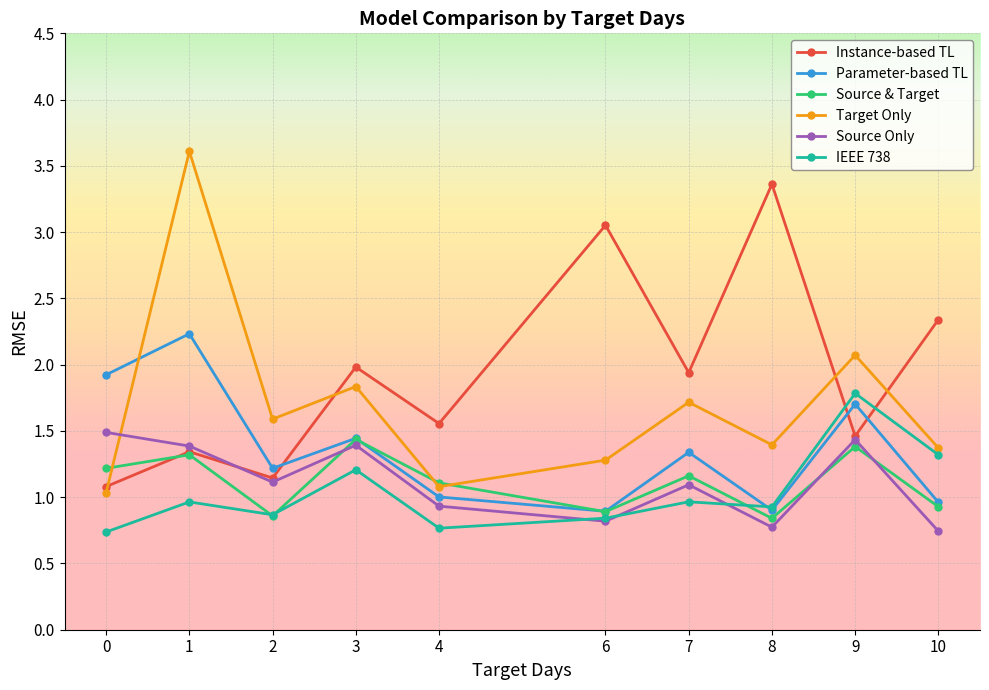

What is the total value across all series at 7?

8.2